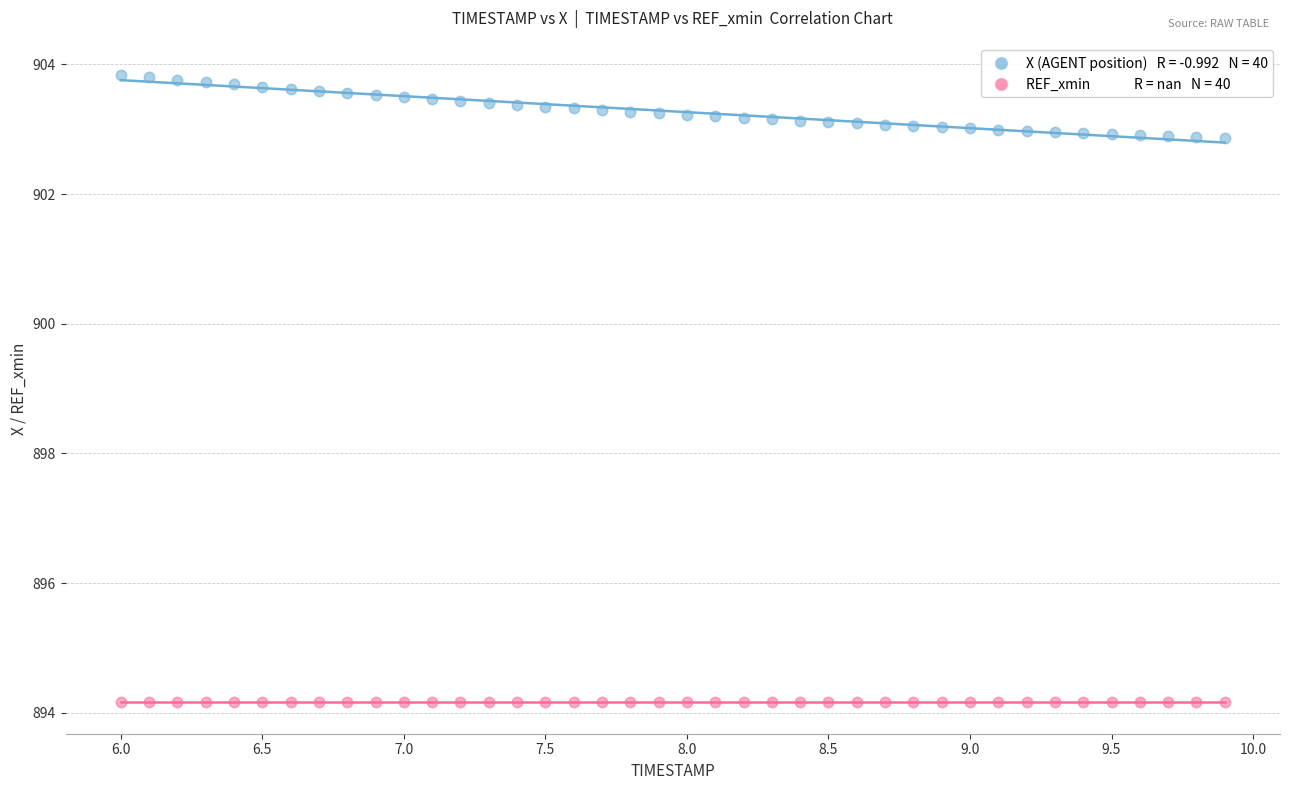

Count the number of points in this scatter plot.

80